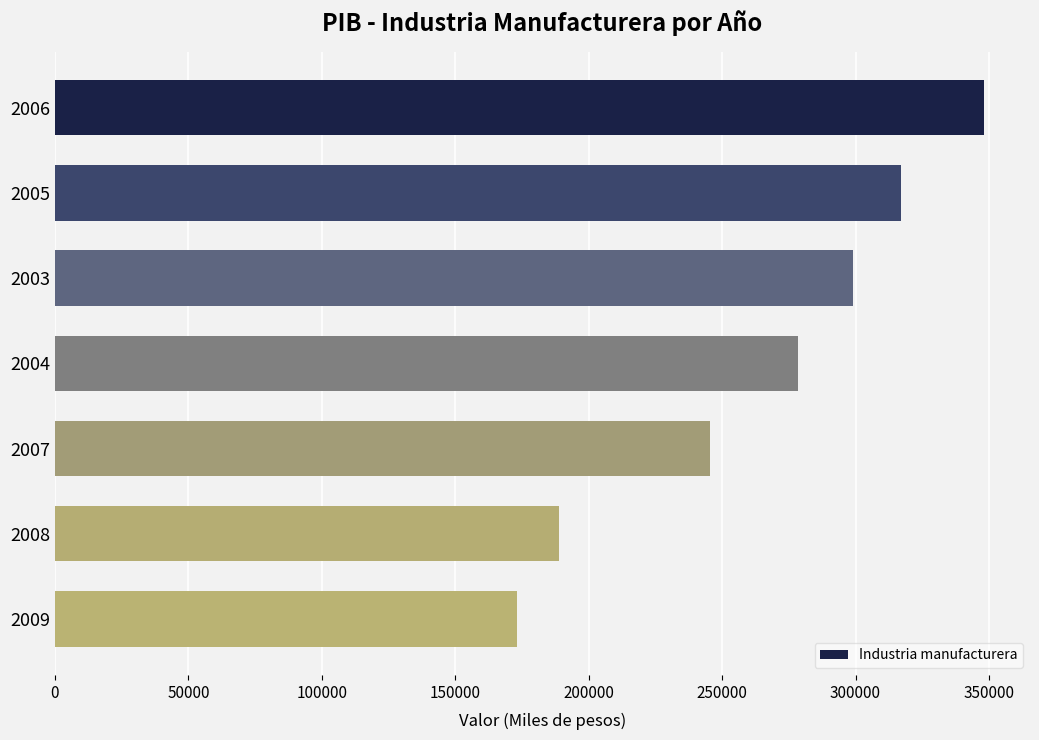

What is the ratio of the value at 2009 to the value at 2003?

0.6